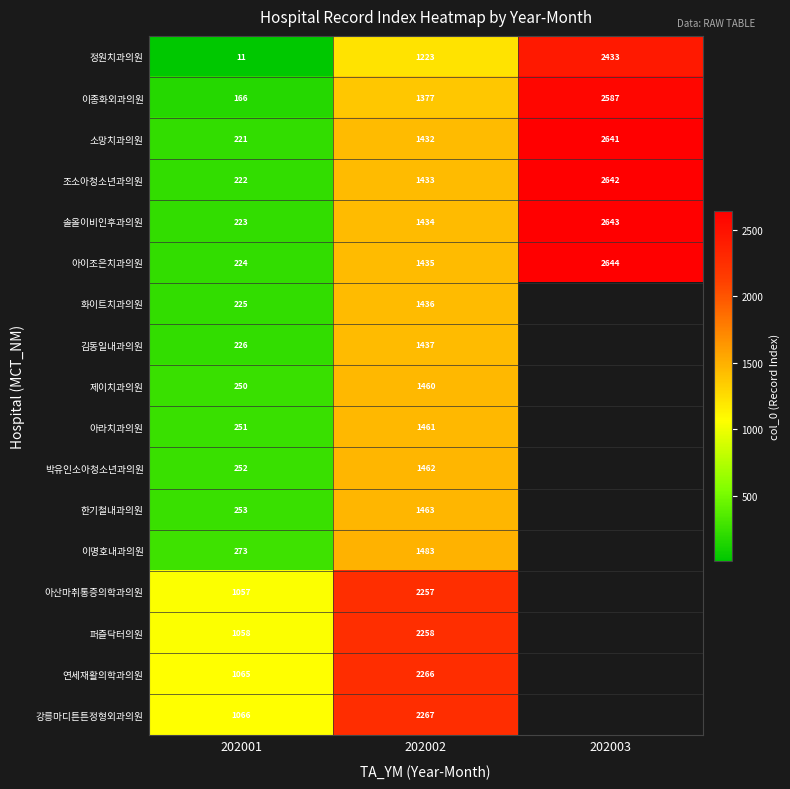

The 소망치과의원 series shows 1672 at 202003. True or false?

False